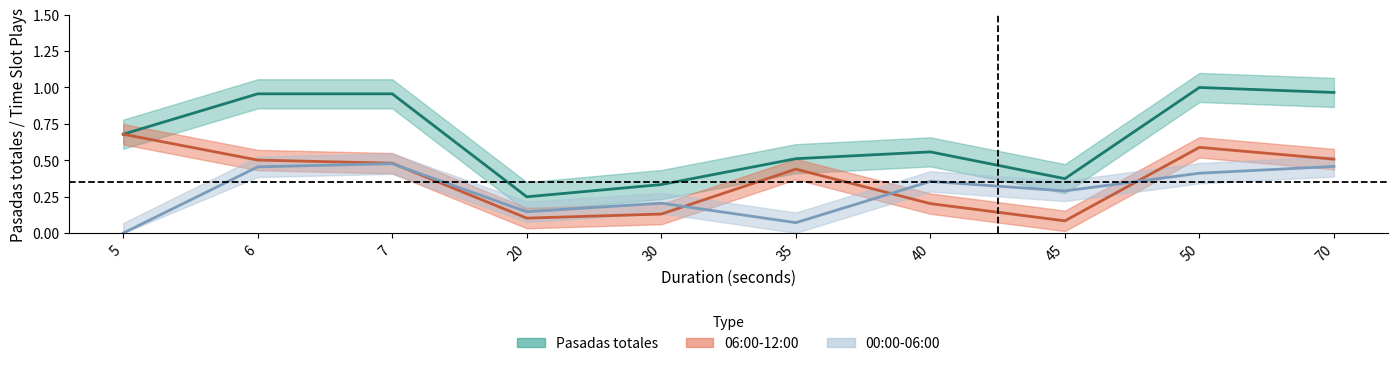

What is the average value of the 00:00-06:00 series?

0.3